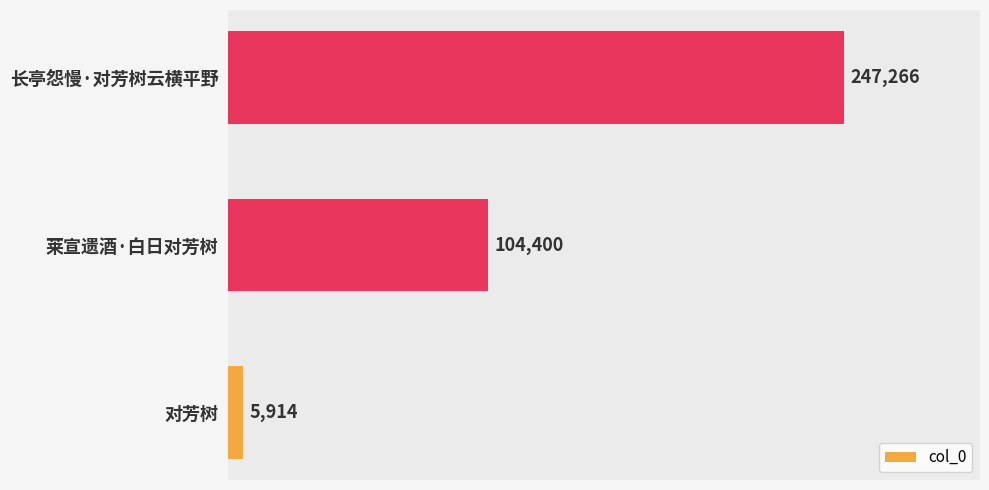

True or false: the data shows 247266 at 长亭怨慢·对芳树云横平野.

True